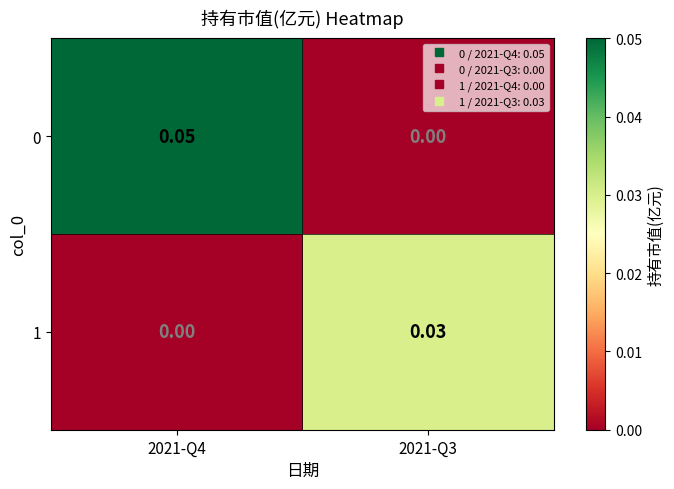

Rank the series by their maximum value, from lowest to highest.

1, 0